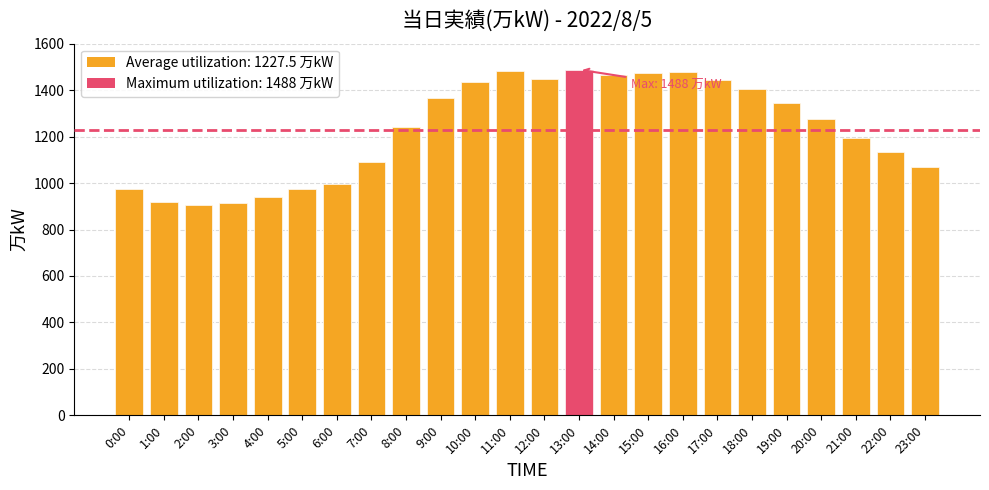

How many bars are there in total?

24